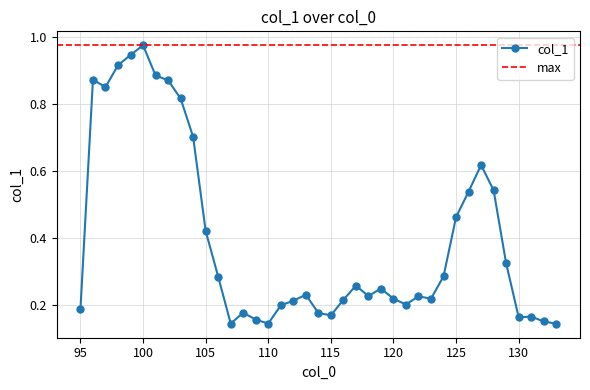

Reading left to right, extract all data points from this chart.

0.2	0.9	0.9	0.9	0.9	1.0	0.9	0.9	0.8	0.7	0.4	0.3	0.1	0.2	0.2	0.1	0.2	0.2	0.2	0.2	0.2	0.2	0.3	0.2	0.2	0.2	0.2	0.2	0.2	0.3	0.5	0.5	0.6	0.5	0.3	0.2	0.2	0.2	0.1